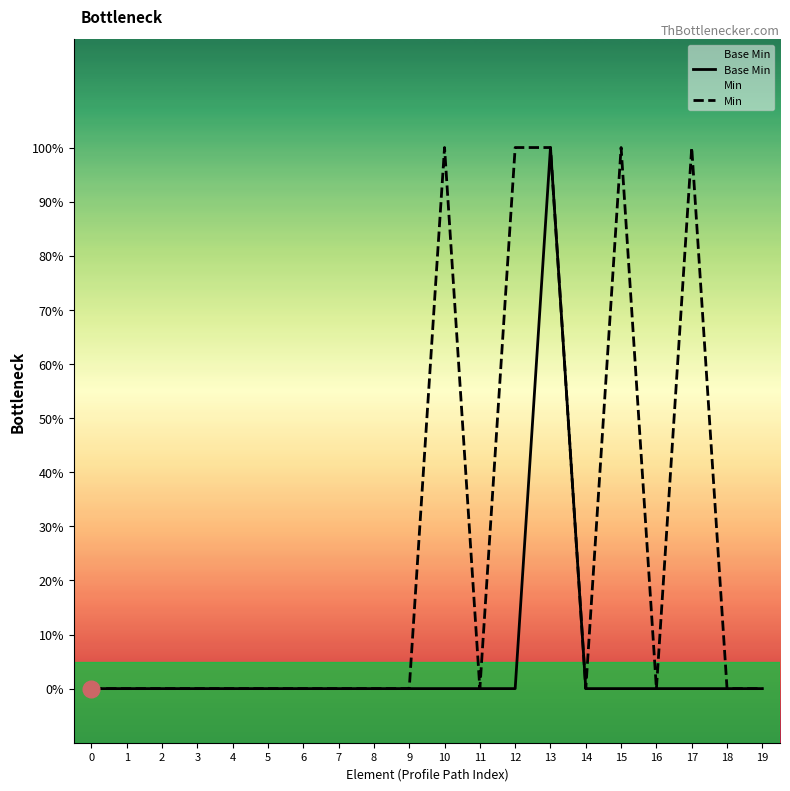

How many Min values are between 0 and 1?

20